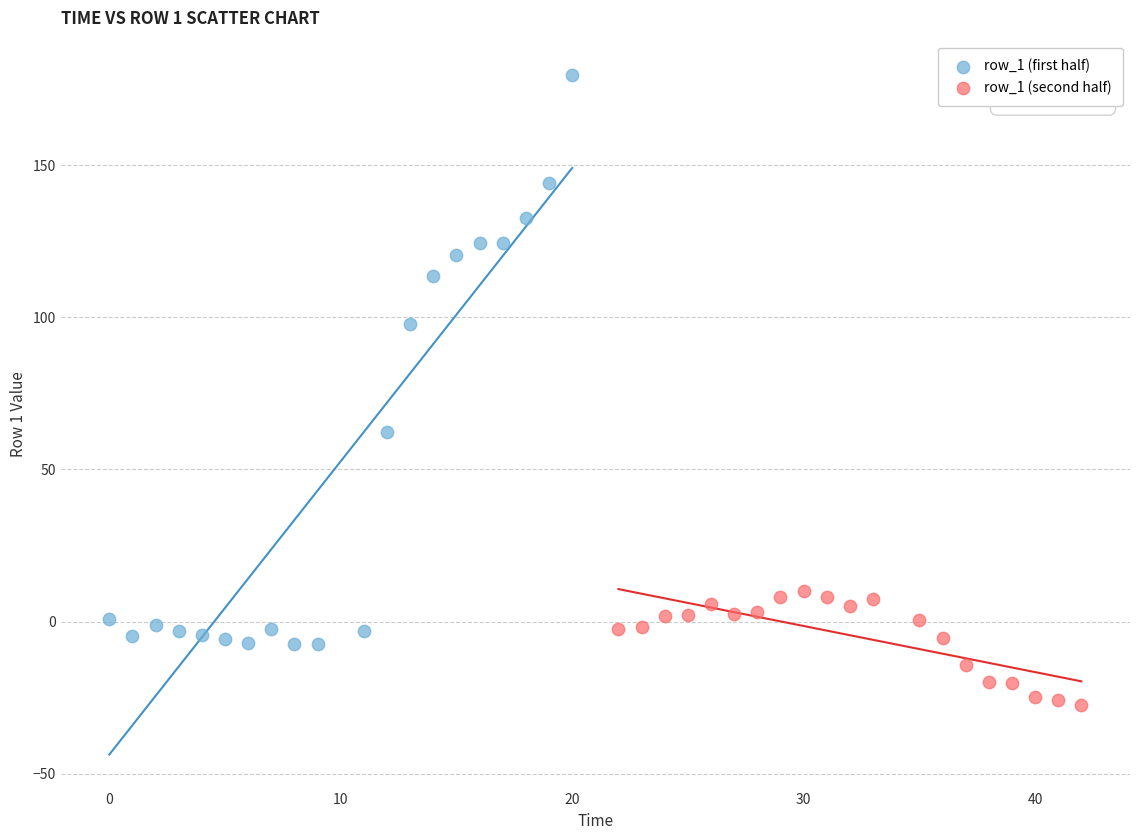

Which series has the widest spread of Y values?

row_1 (first half)